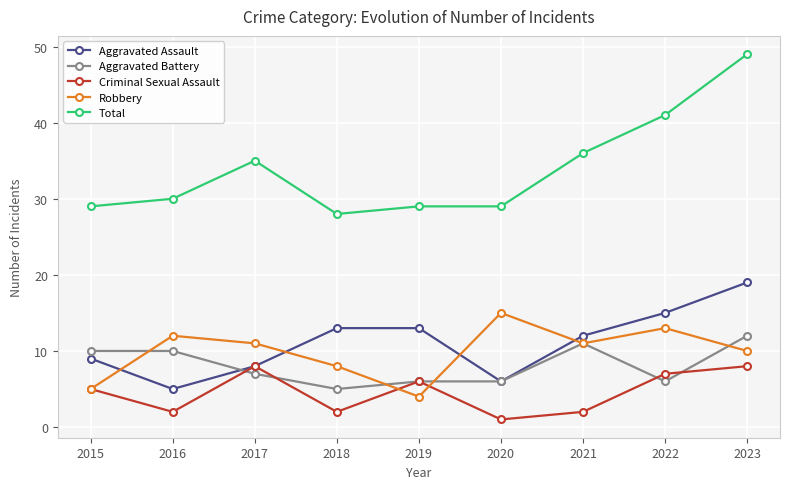

What are all the series names shown in the legend?

Aggravated Assault, Aggravated Battery, Criminal Sexual Assault, Robbery, Total